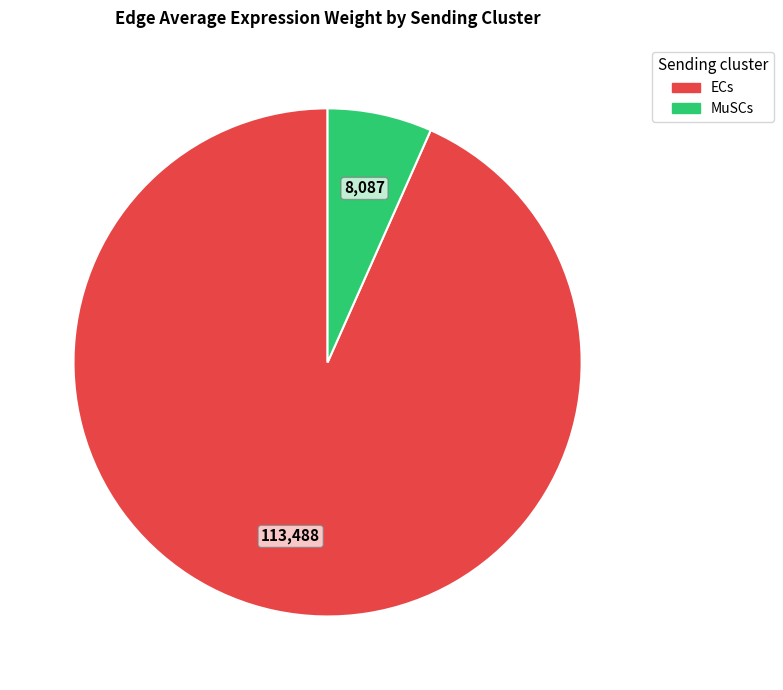

Does ECs represent more than half of the total?

Yes